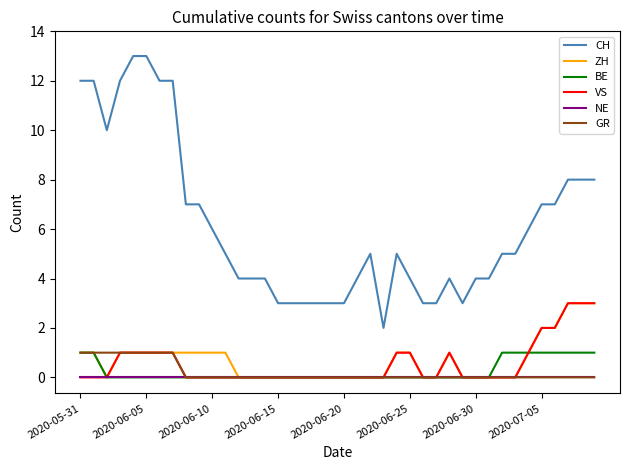

What is the maximum value shown in the chart?

13